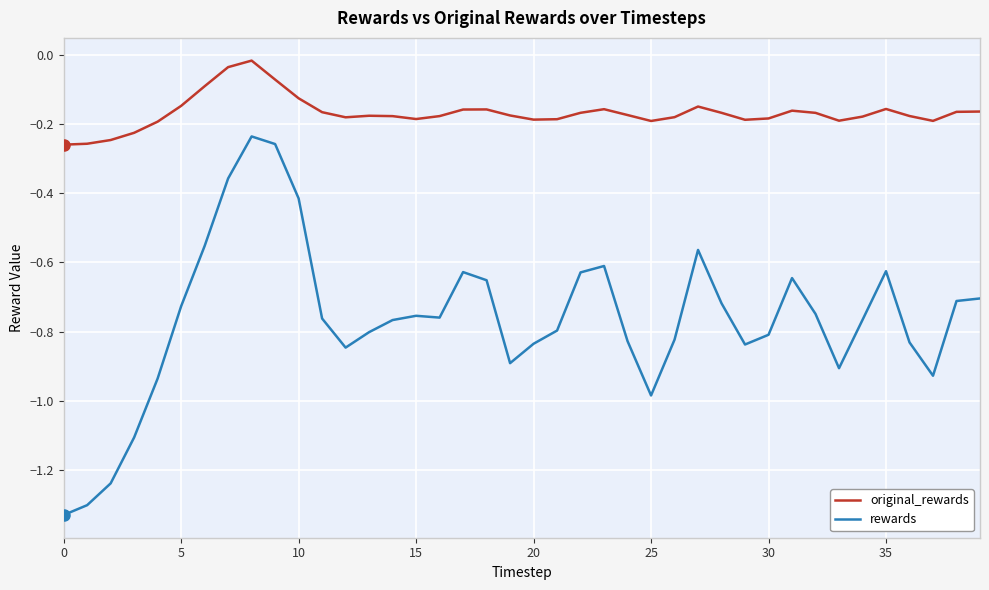

Rank the series by their maximum value, from lowest to highest.

rewards, original_rewards